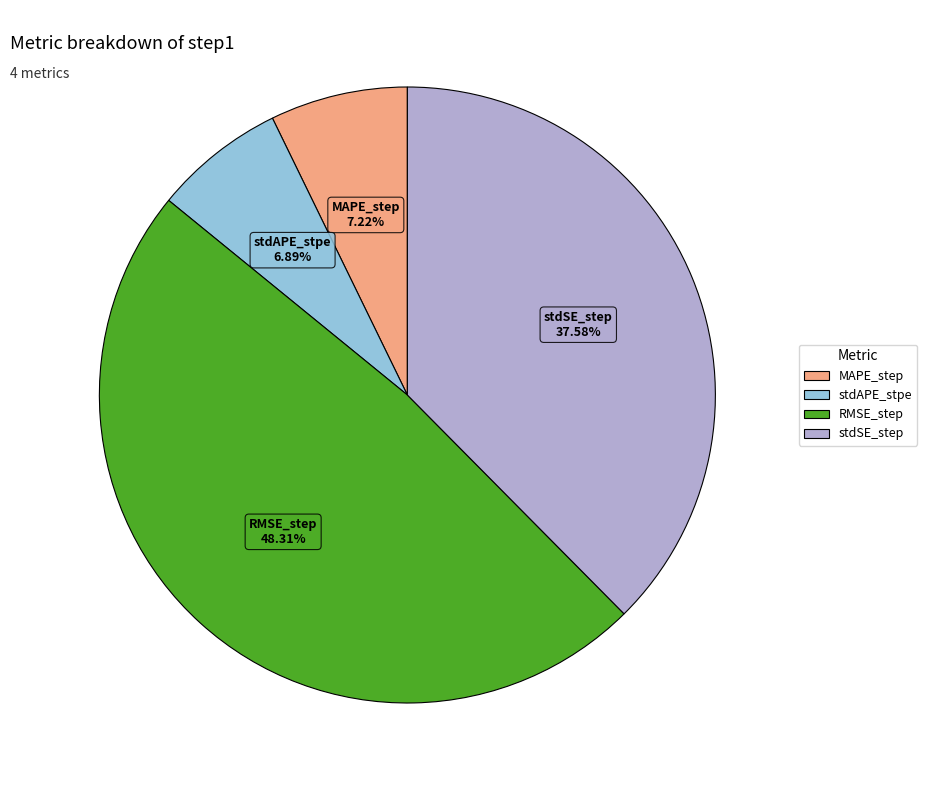

Which slice is the largest?

RMSE_step